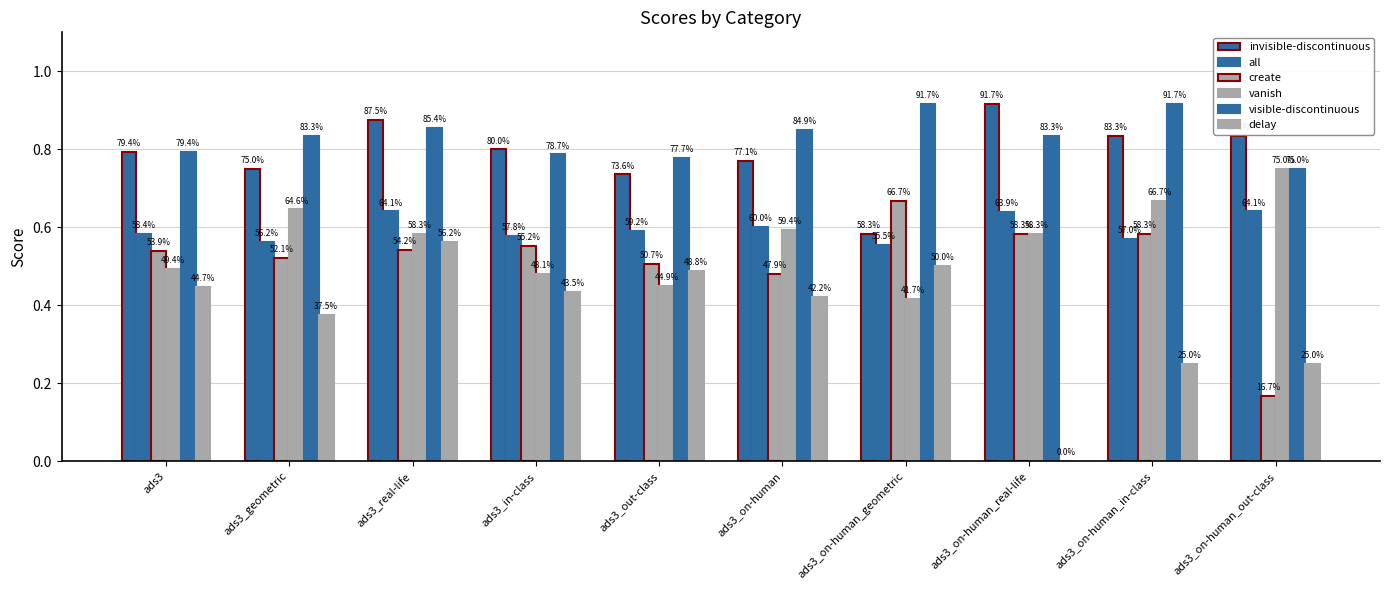

What is the difference between the highest and lowest values at ads3_on-human?

0.4